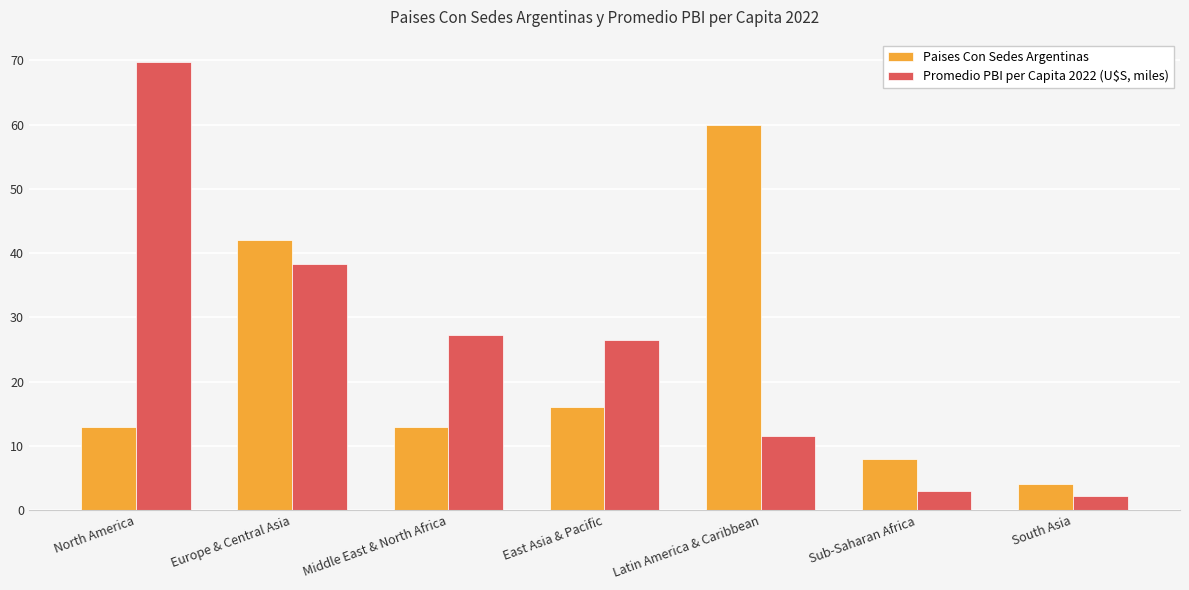

What is the label of the 5th bar from the right?

Middle East & North Africa